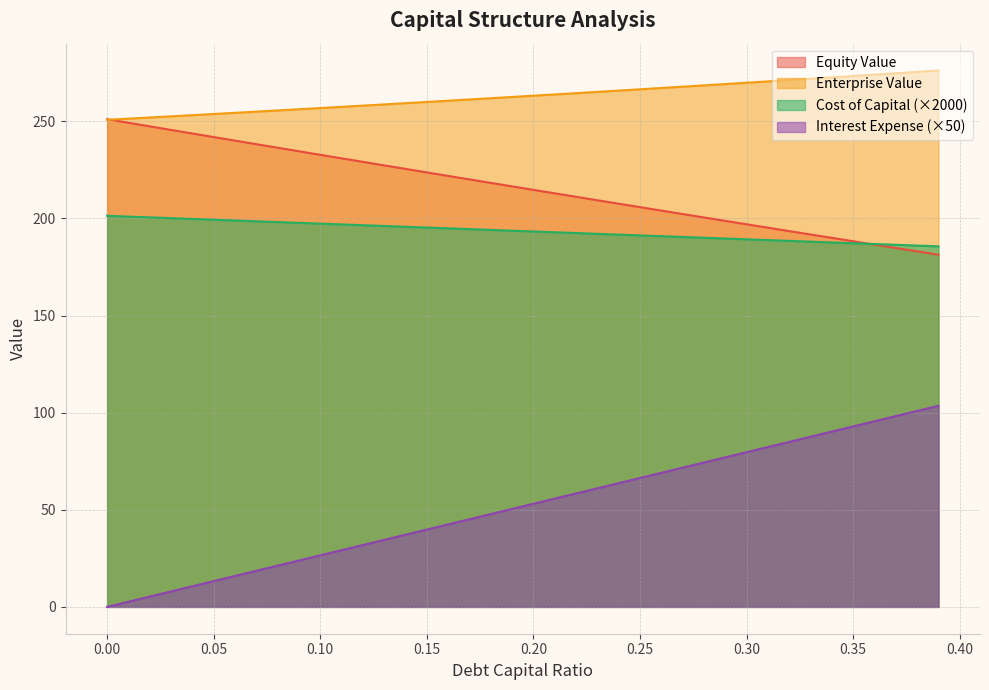

True or false: enterprise_value has more than 0 points higher than both neighbors.

False